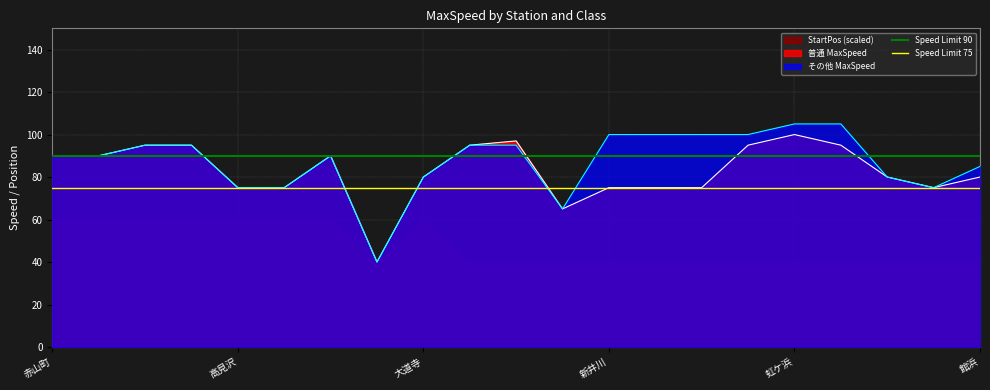

What is the label of the 1st point from the left?

赤山町